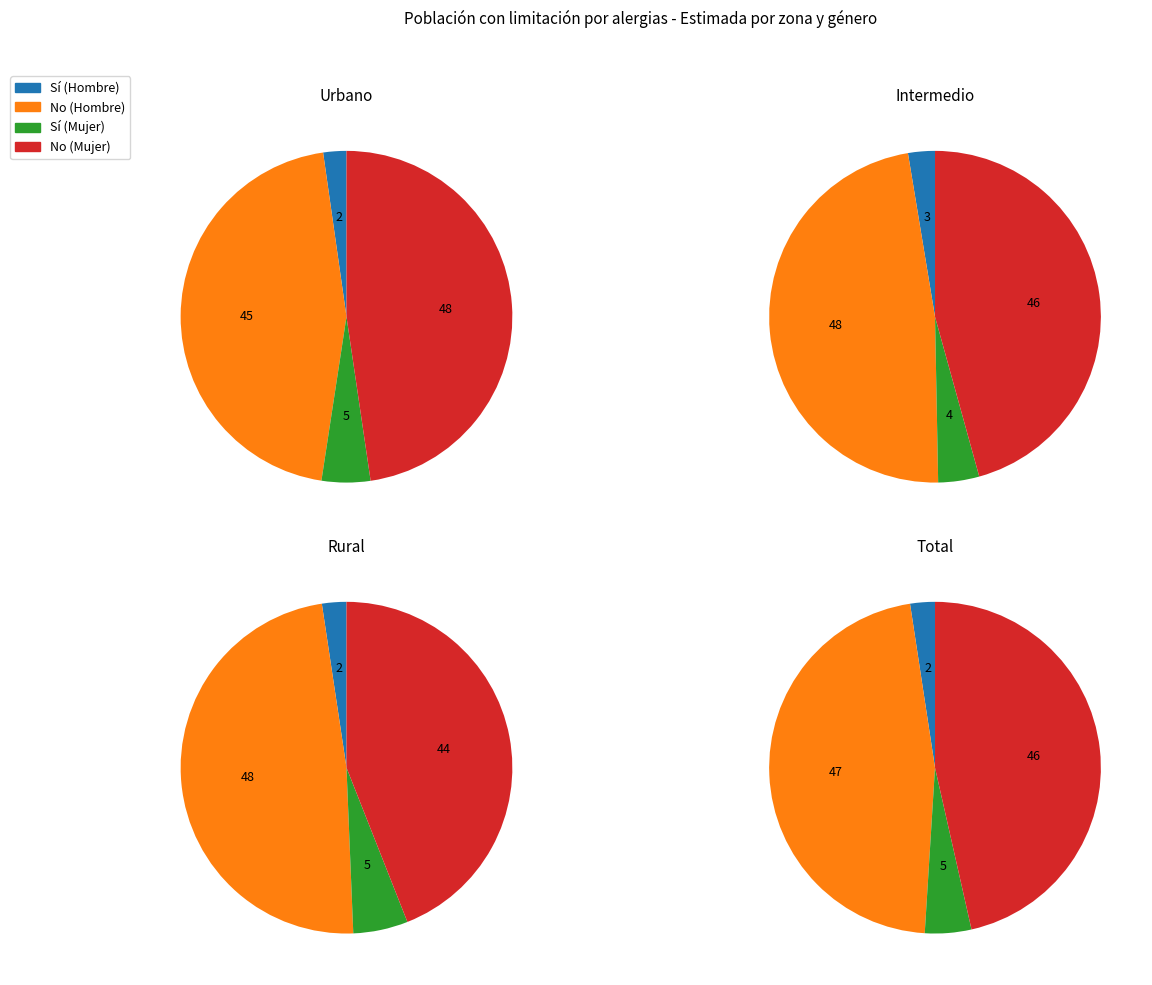

Is Intermedio the majority of the pie?

No